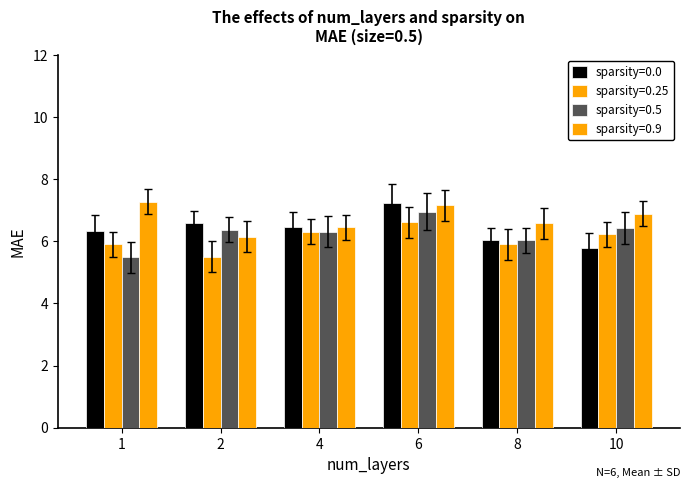

Read the sparsity=0.0 value at 4.

6.5